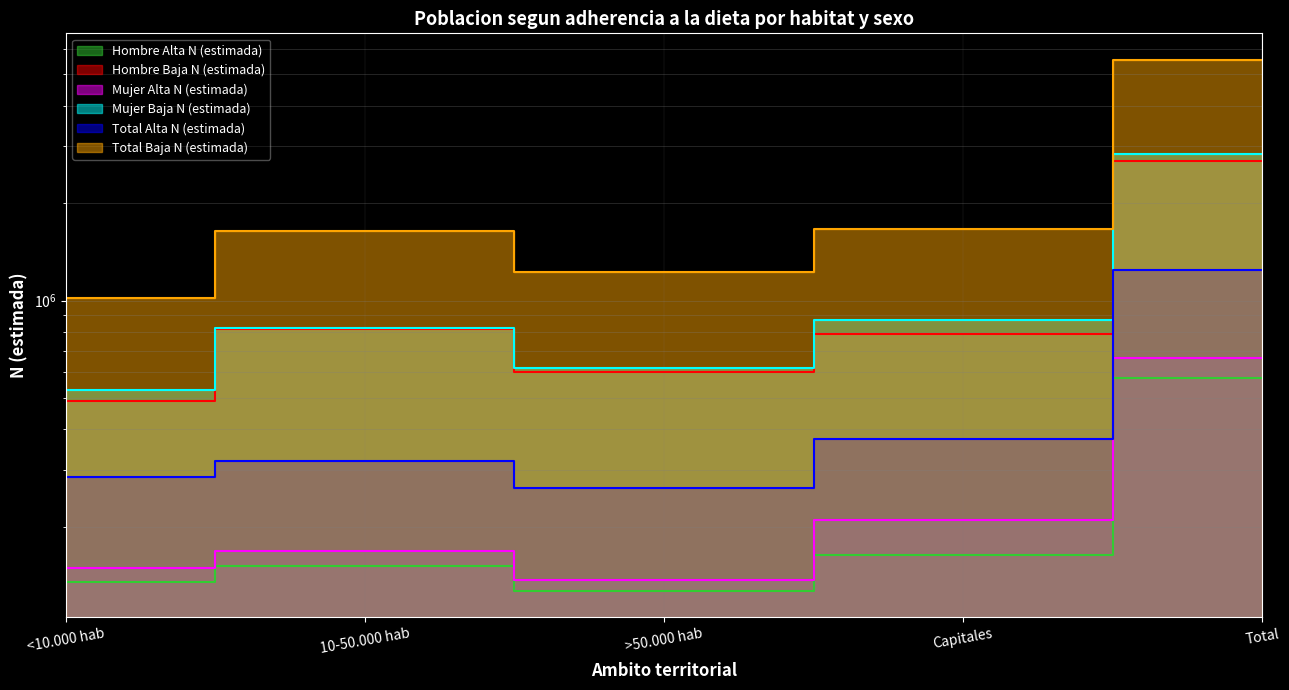

What is the sum of all Total Alta N (estimada) values?

2483324